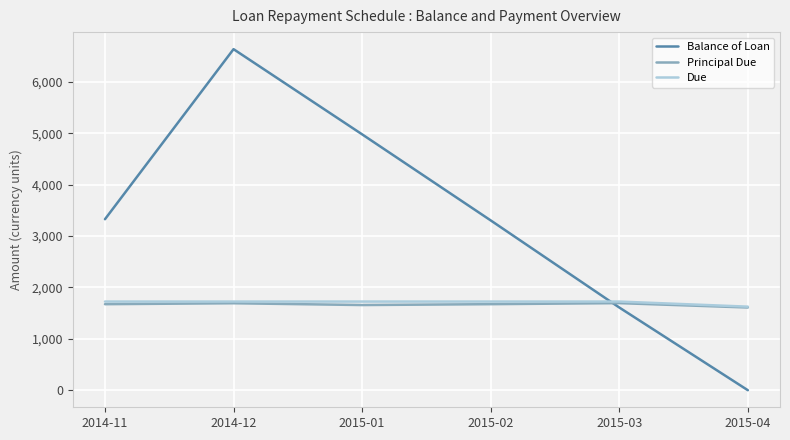

Between which two adjacent categories do Due and Balance of Loan first intersect?

2015-02 and 2015-03